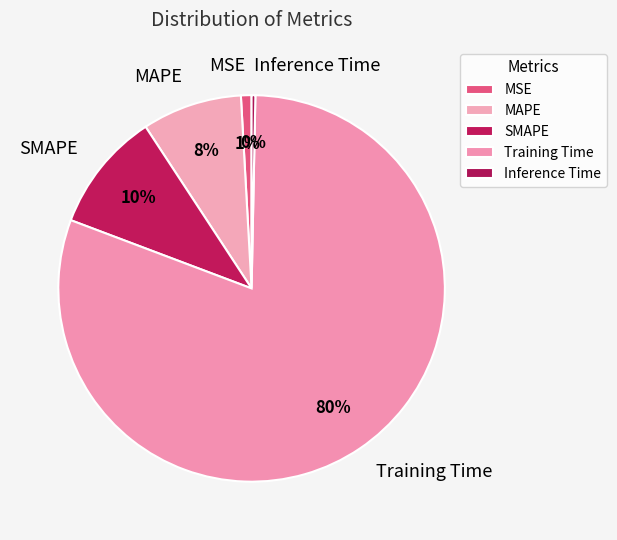

Is the sum of Inference Time and MSE greater than half?

No